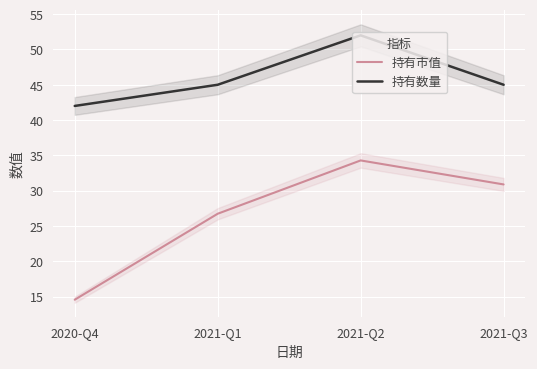

True or false: 持有数量 has a value of 45.0 at 2021-Q1.

True